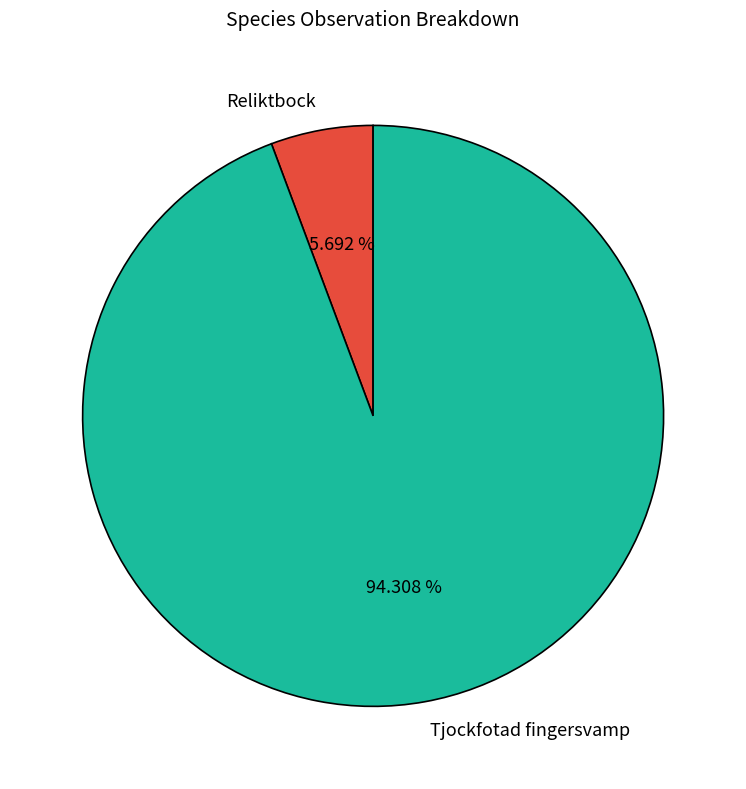

Which slice represents more than half of the pie?

Tjockfotad fingersvamp